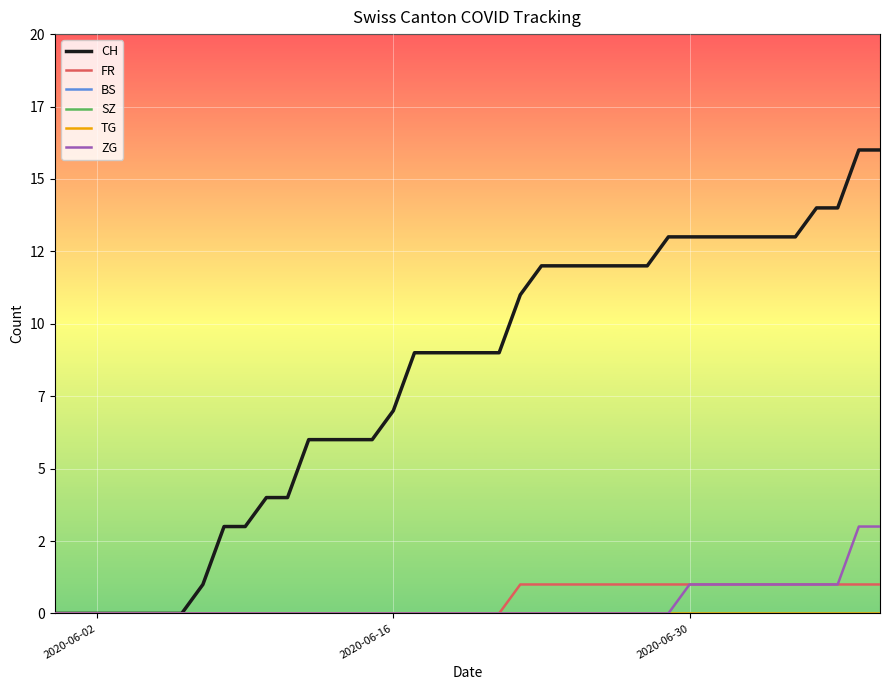

True or false: FR and SZ cross at least once.

False